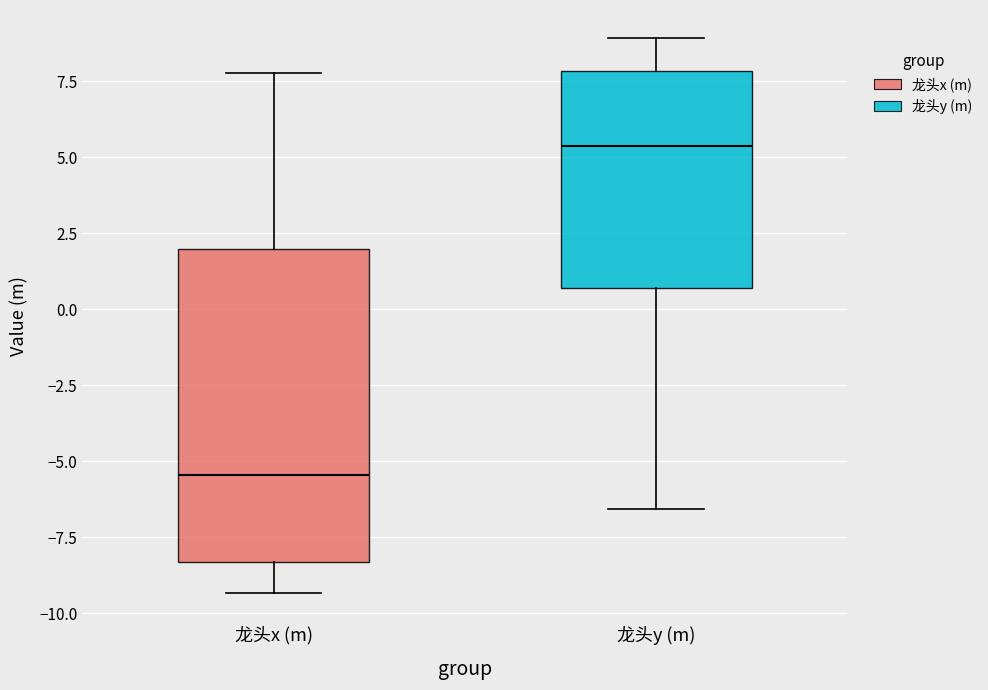

Which box is the tallest, from its lower edge to its upper edge?

龙头x (m)